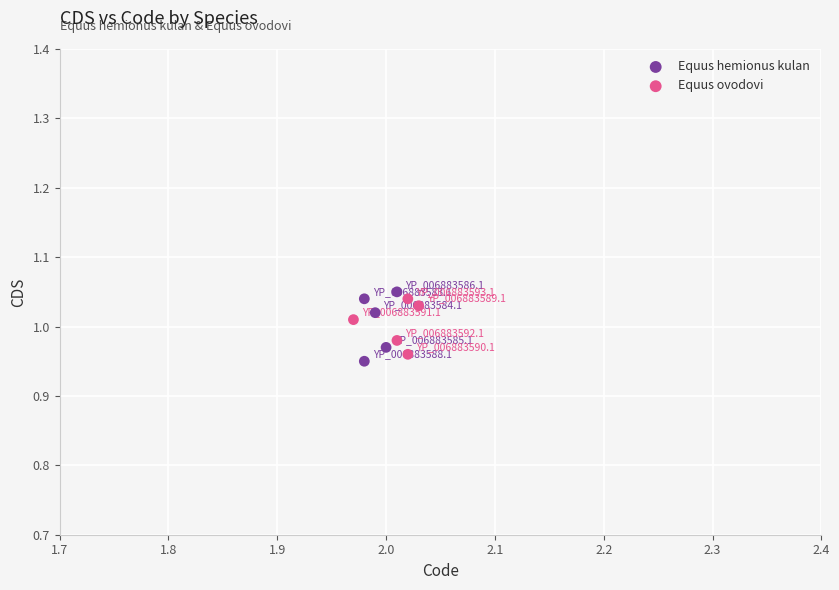

Which series reaches the maximum Y coordinate?

Equus hemionus kulan